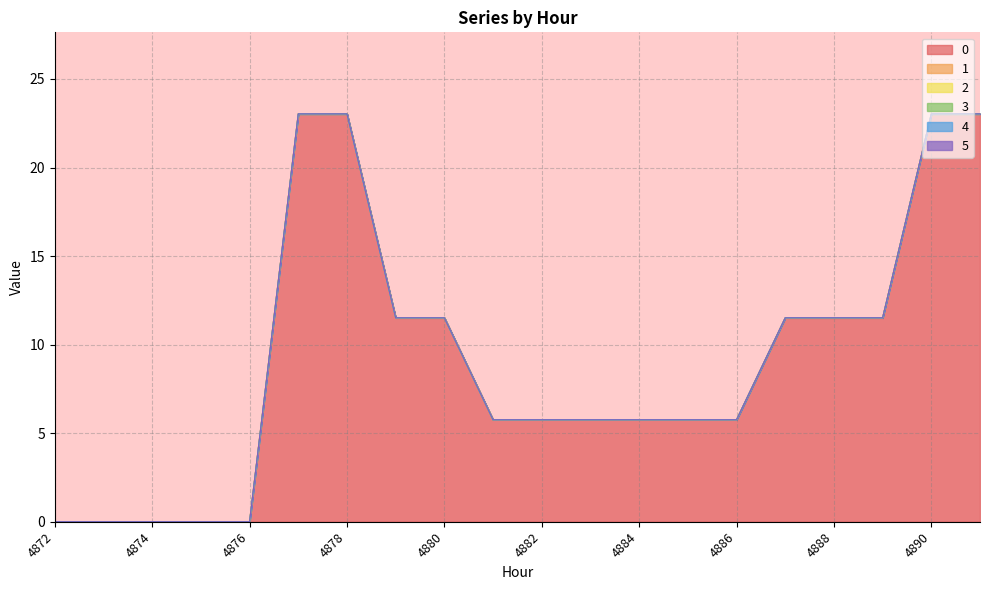

List the series in order of their peak value, highest first.

0, 1, 2, 3, 4, 5